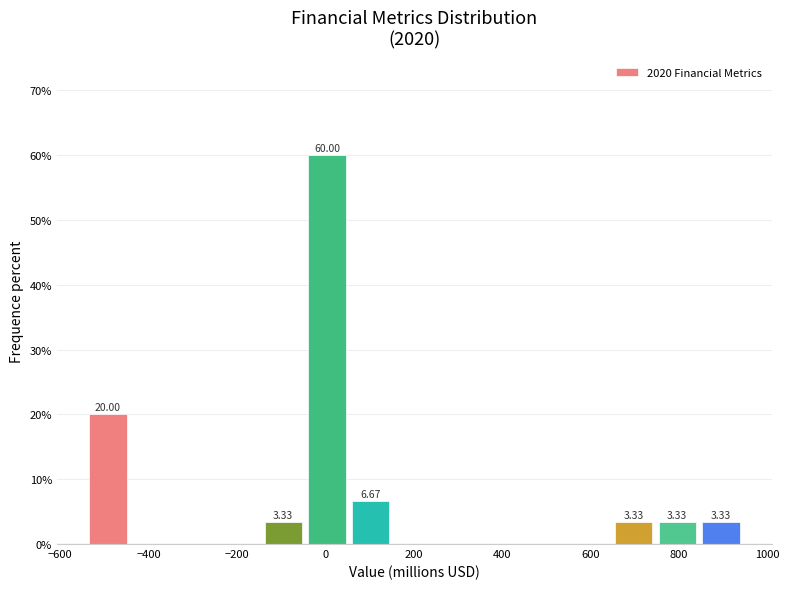

Over which range of the x-axis is the bar tallest?

-40 to 60